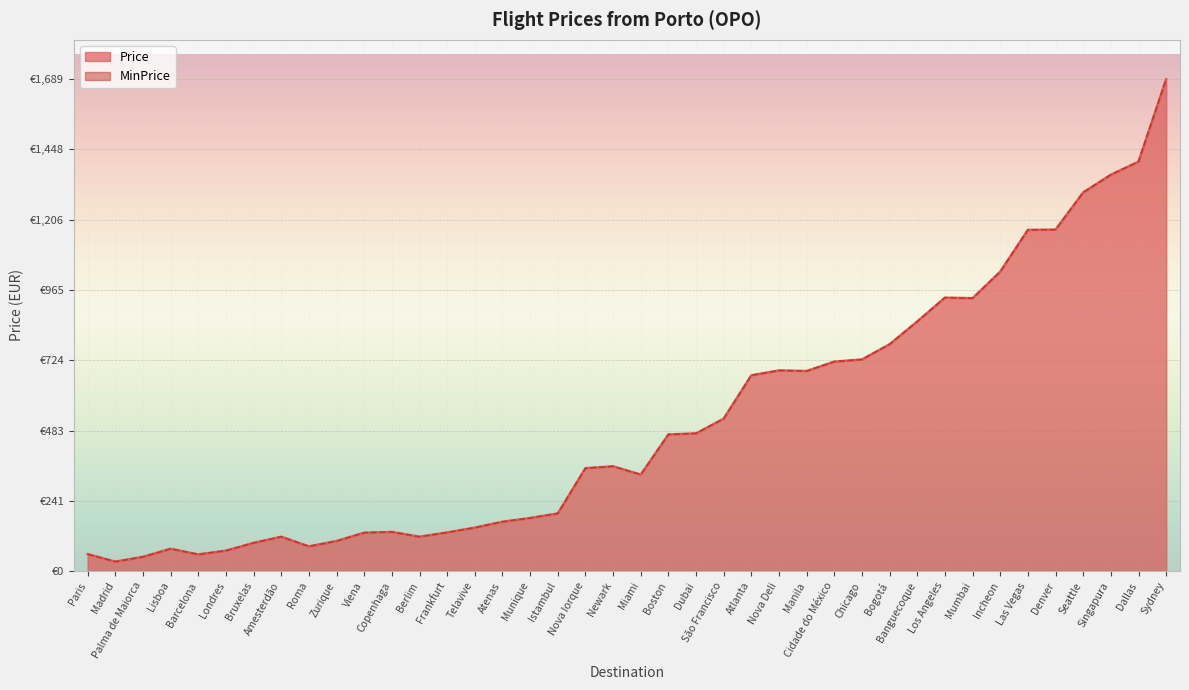

What is the maximum value for MinPrice?

1689.0